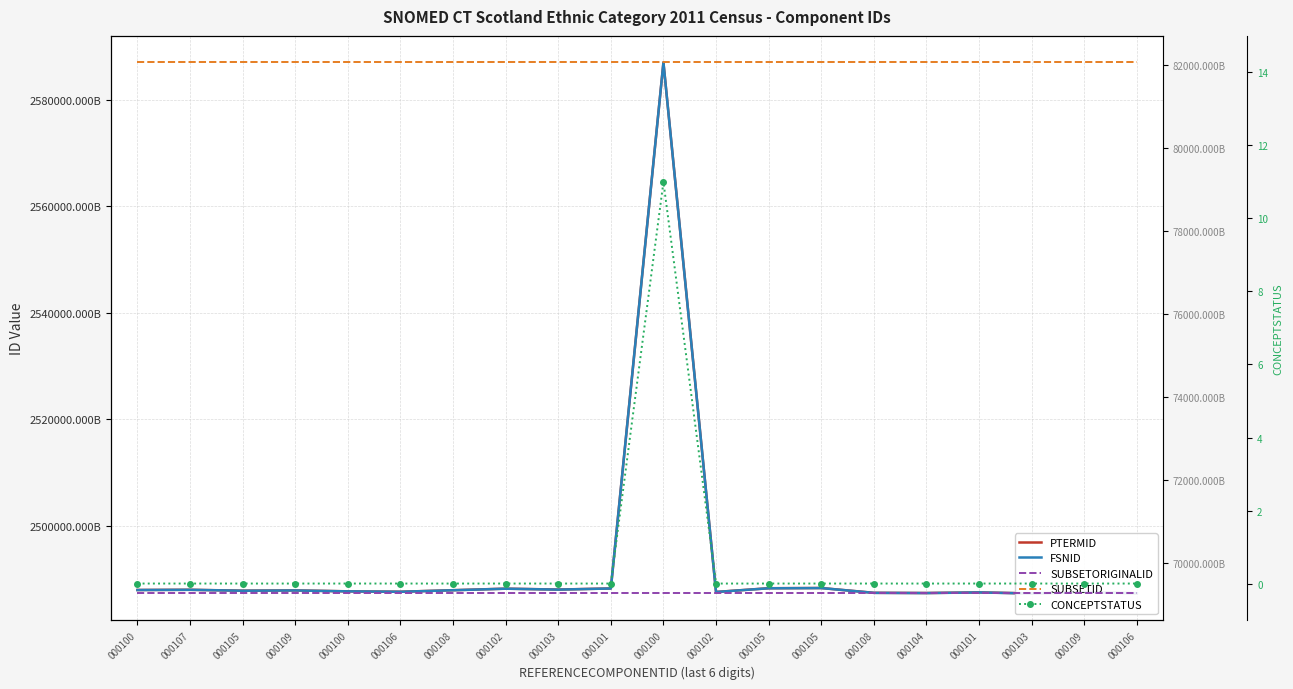

What is the difference between the highest and lowest values at 000105?

2487801000000118